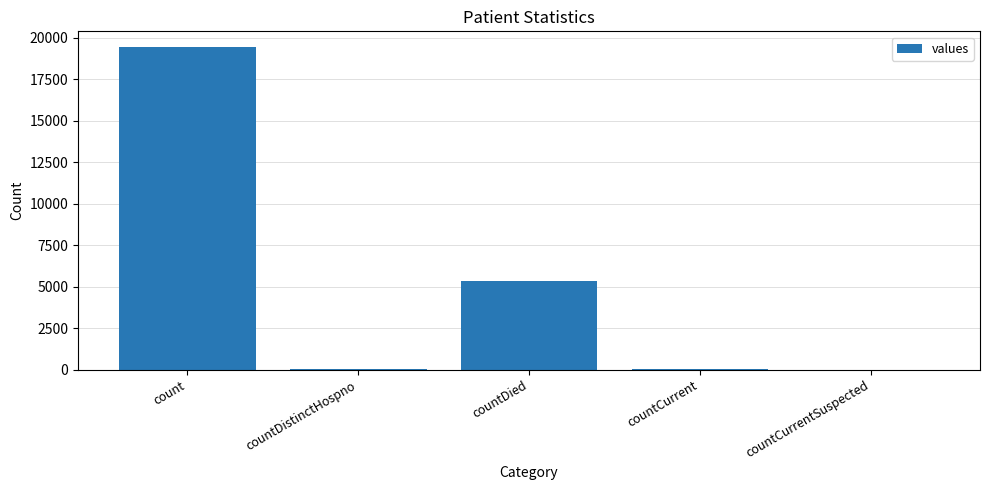

What is the maximum value shown in the chart?

19420